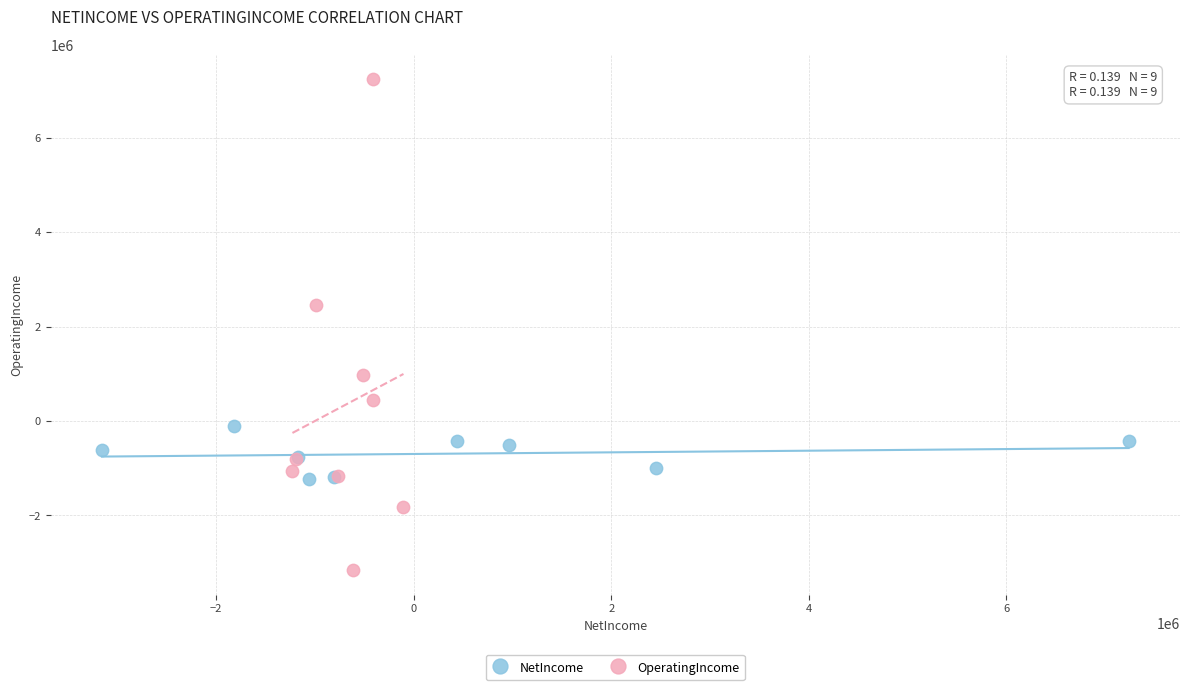

What are all the series names shown in the legend?

NetIncome, OperatingIncome